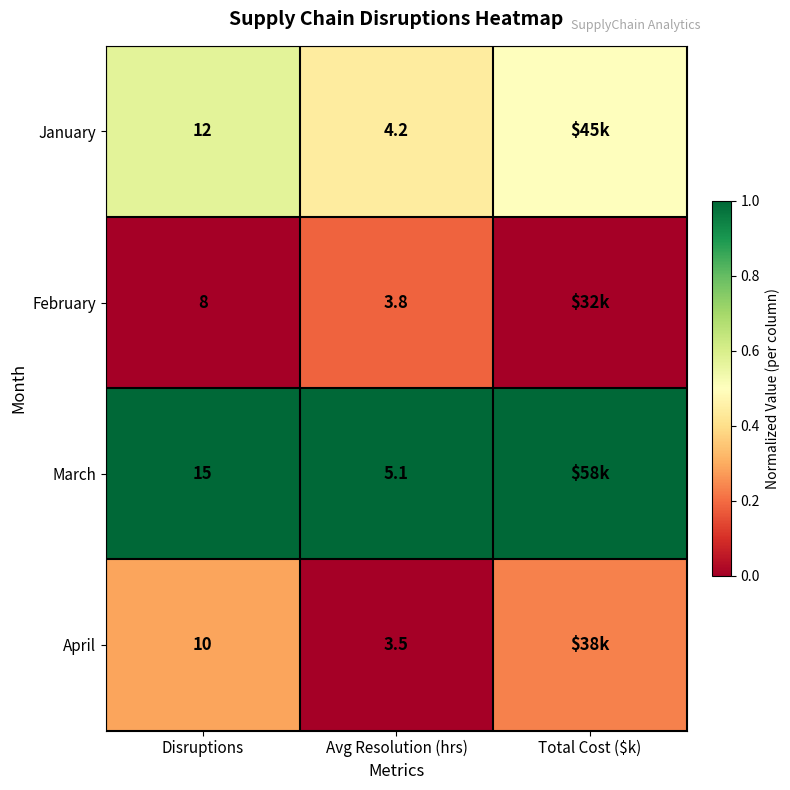

Between Disruptions and Avg Resolution (hrs), which series saw the biggest shift?

March